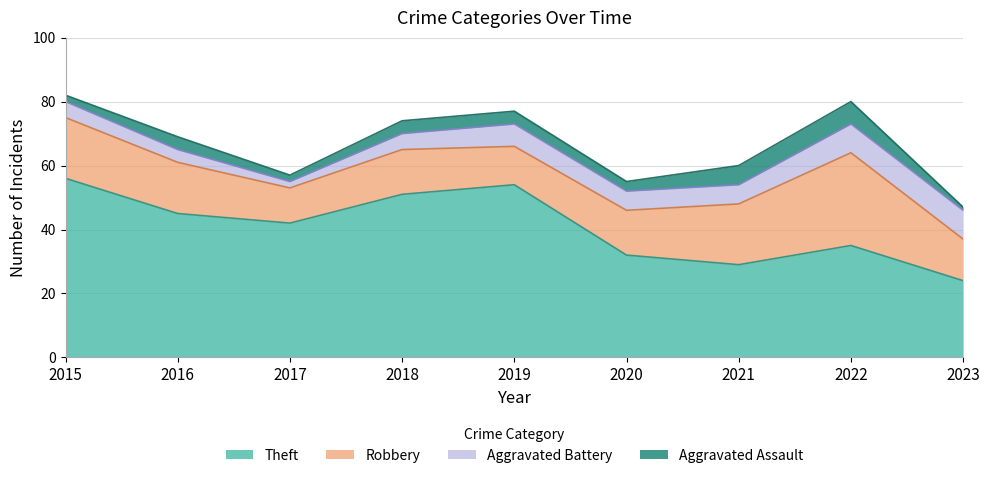

What is the total value across all series at 2017?

57